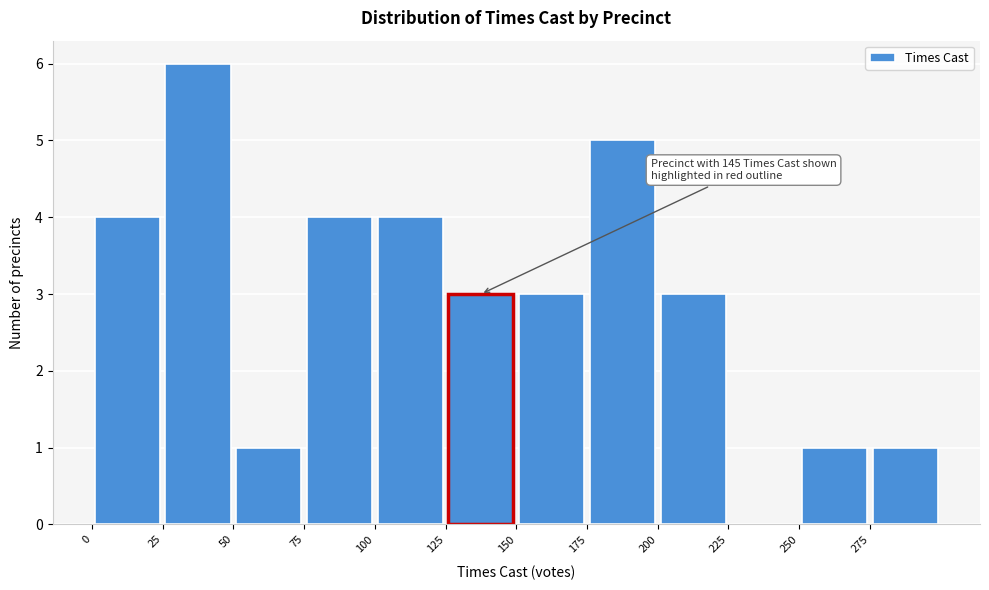

Which range on the x-axis has the tallest bar?

25 to 50